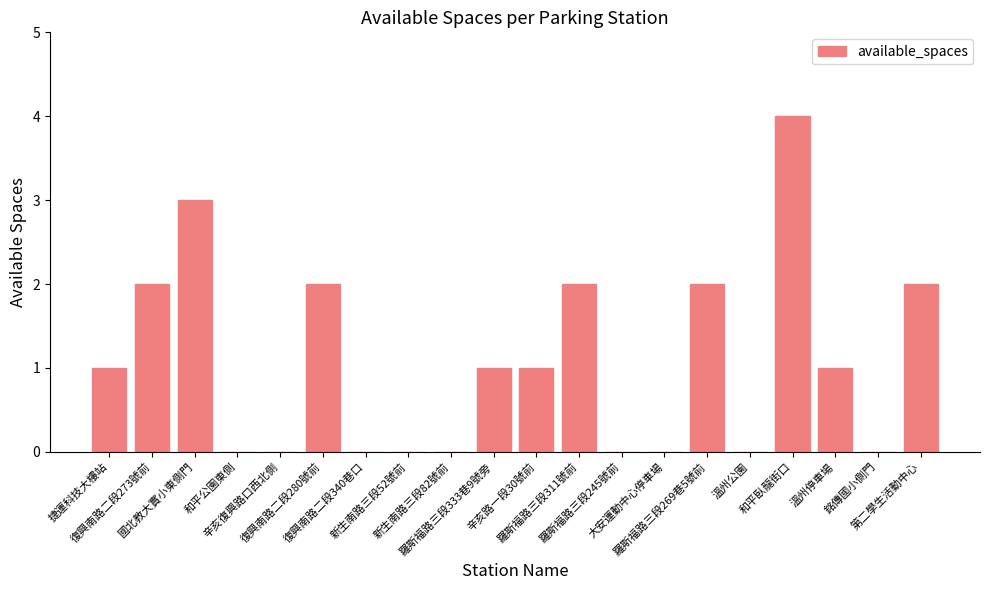

What is the greatest value displayed?

4